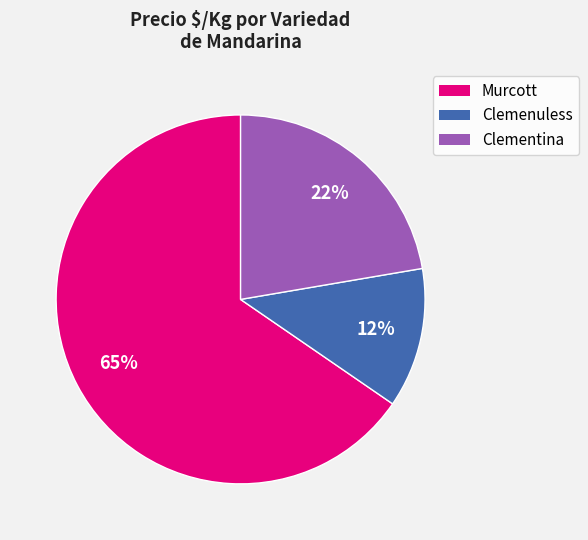

To the nearest percent, what is the average slice percentage?

33%